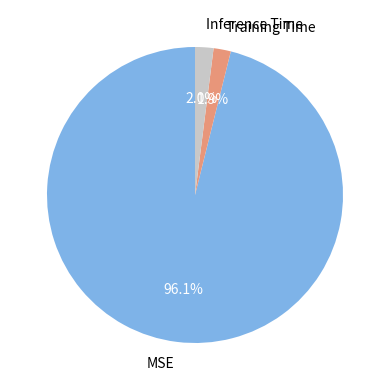

What percentage is the MSE slice, to the nearest percent?

96%